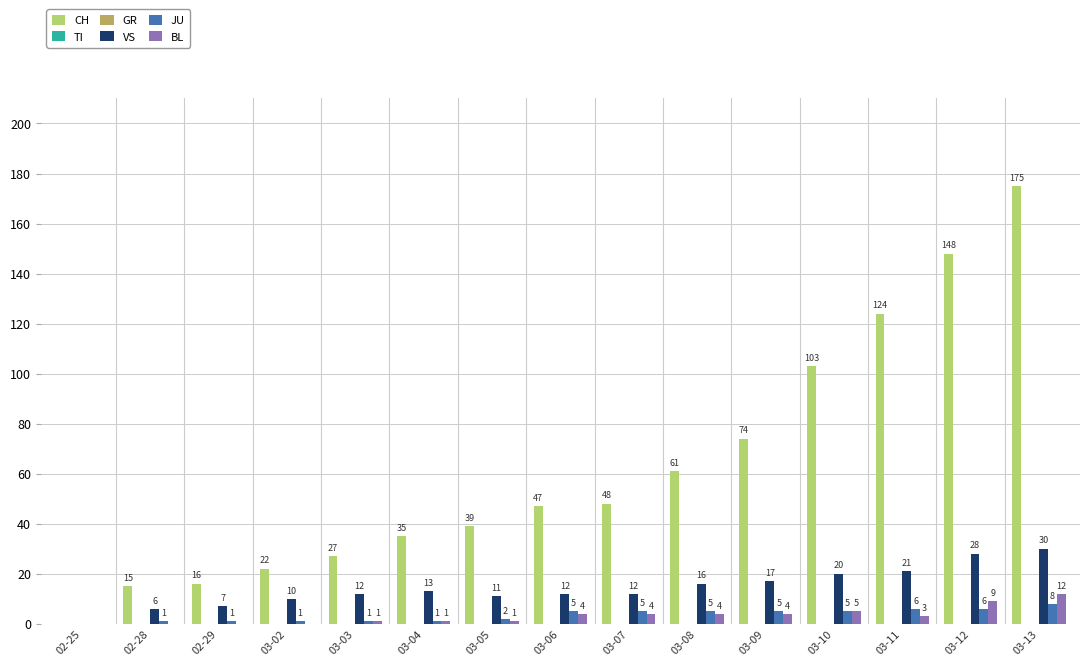

What is the label of the 13th bar from the left?

03-11